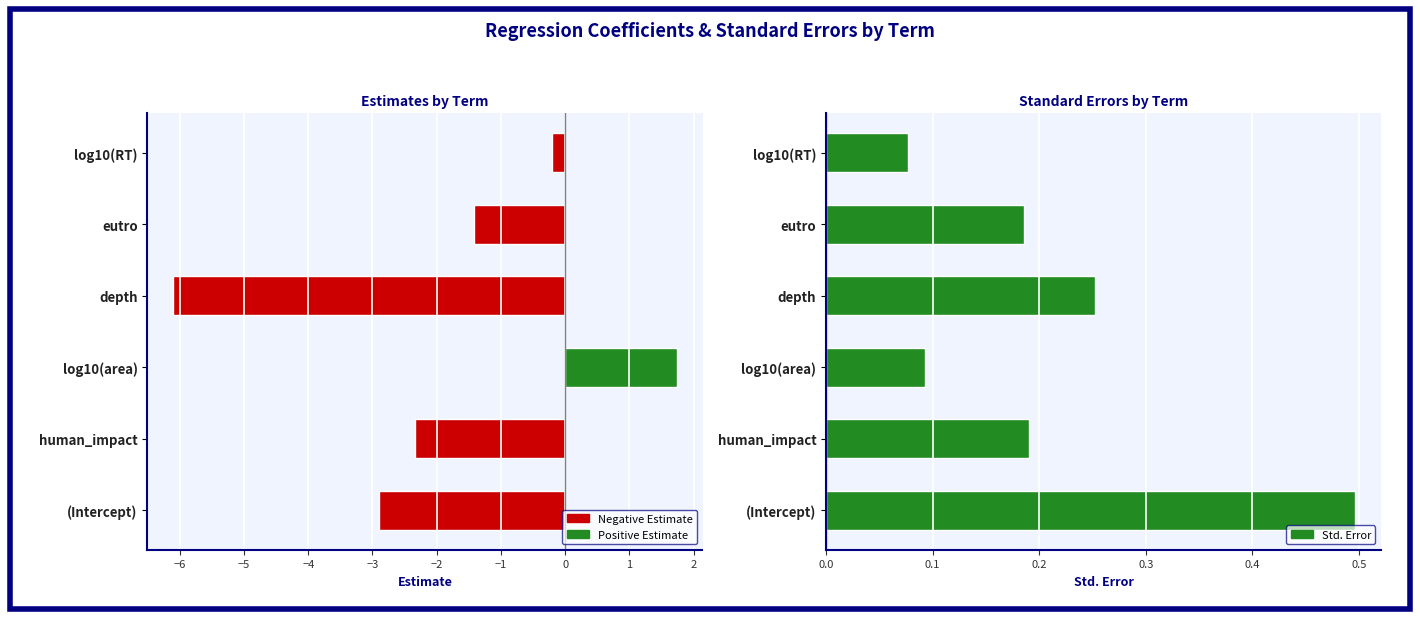

Which series has the widest spread of values?

estimate